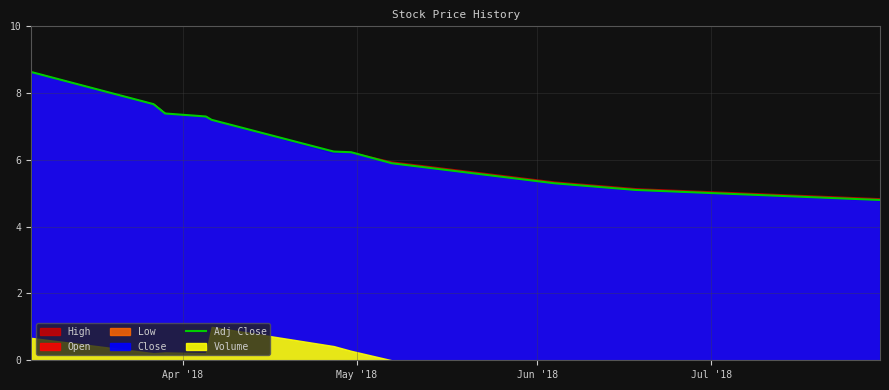

What is the difference between the second highest and minimum values?

2.9